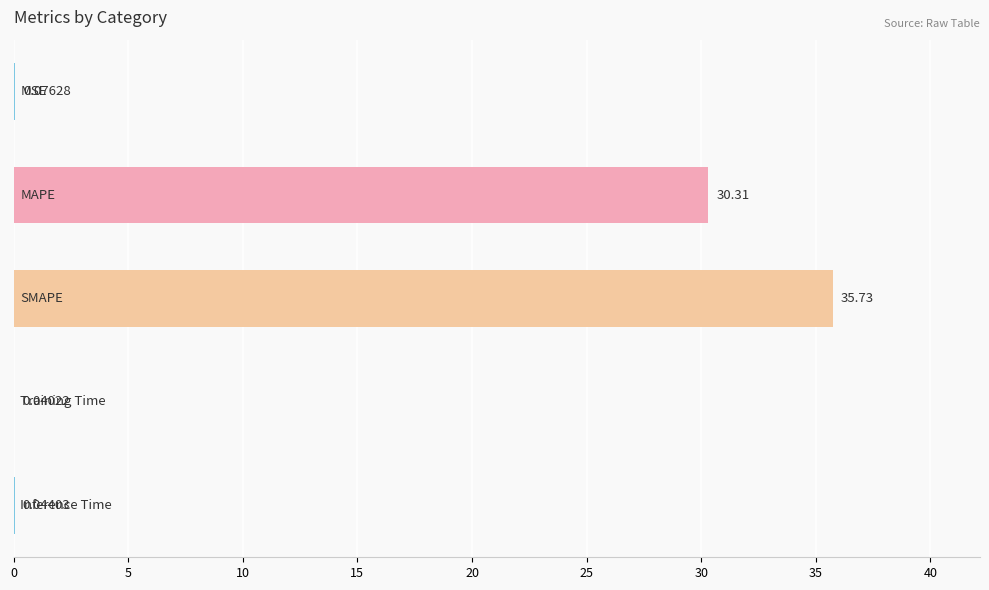

What is the maximum value shown in the chart?

35.7